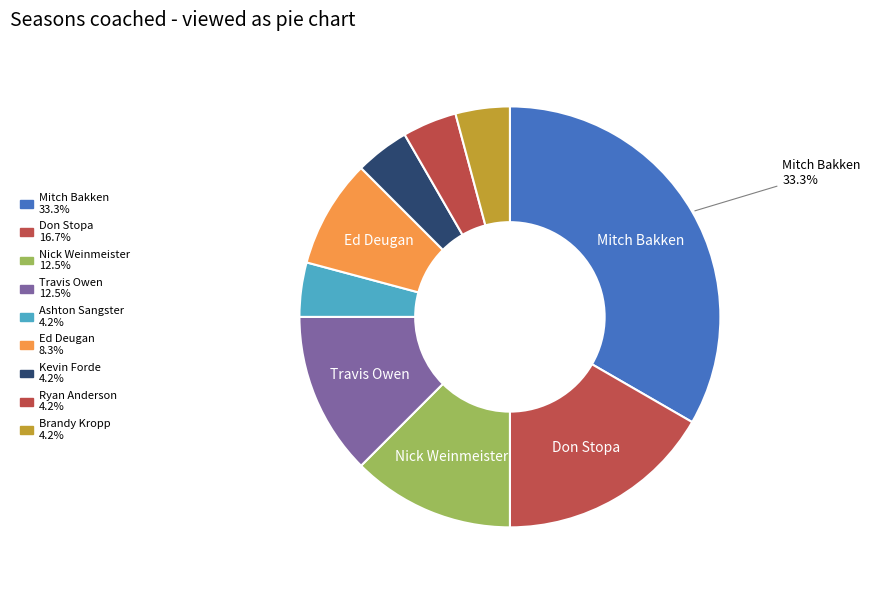

How many segments does this pie chart have?

9